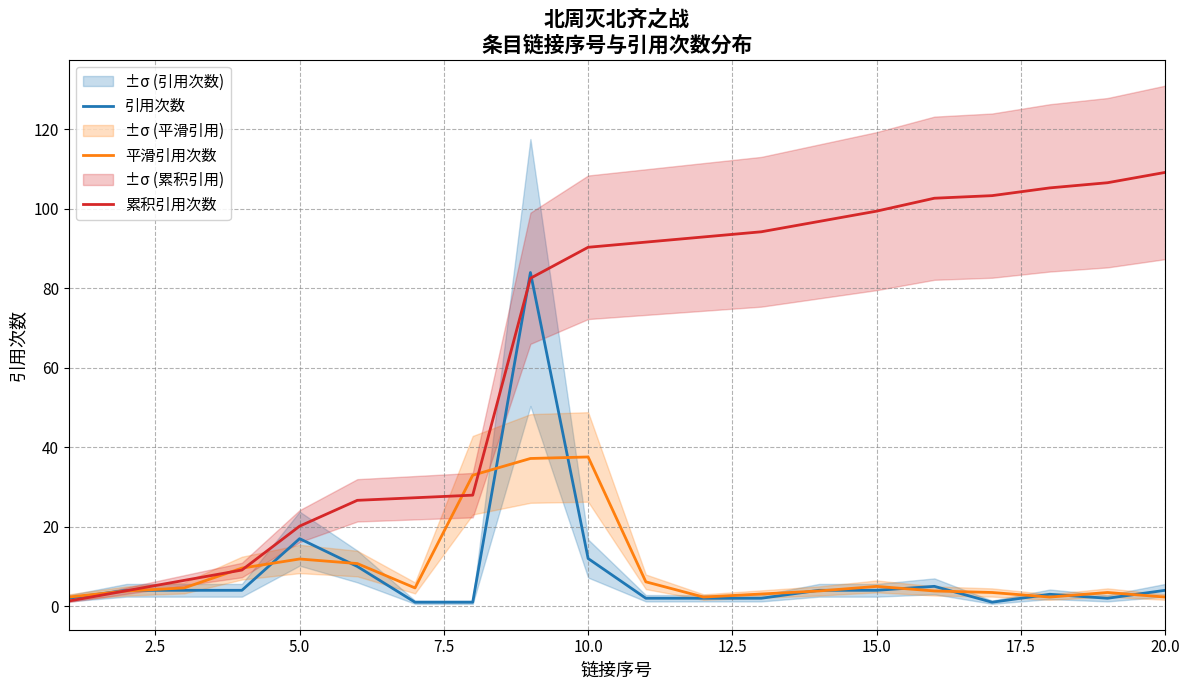

True or false: 累积引用次数 has a value of 90.4 at 10.0.

True